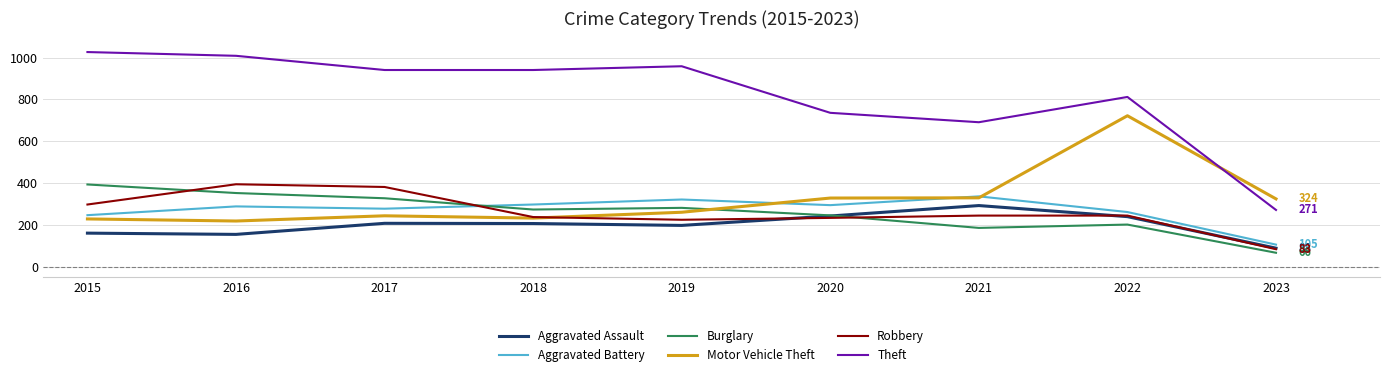

What is the difference between the Motor Vehicle Theft values at 2019 and 2021?

69